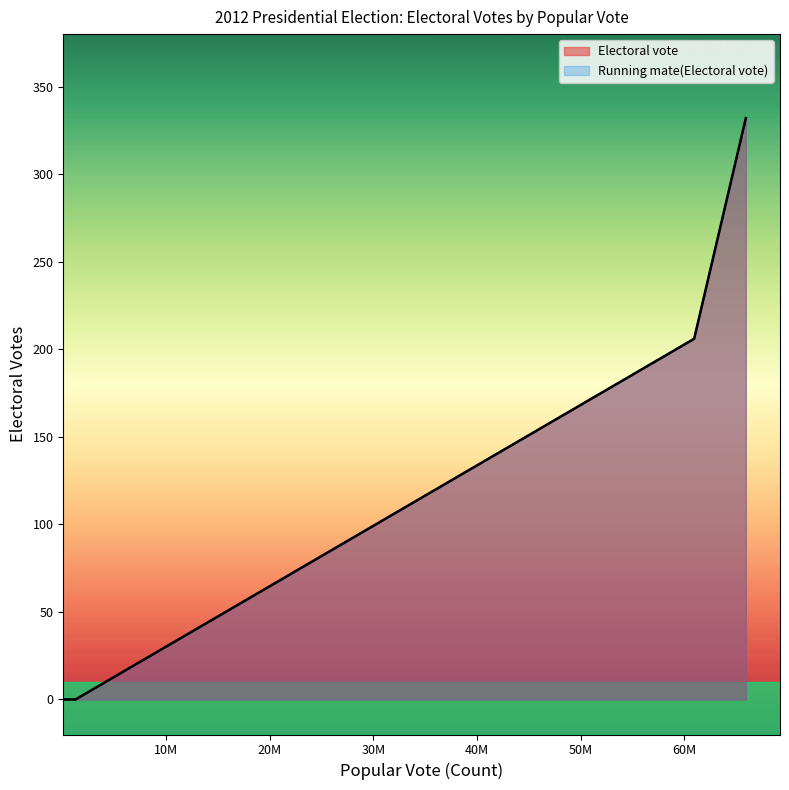

Does the chart have visible grid lines?

No